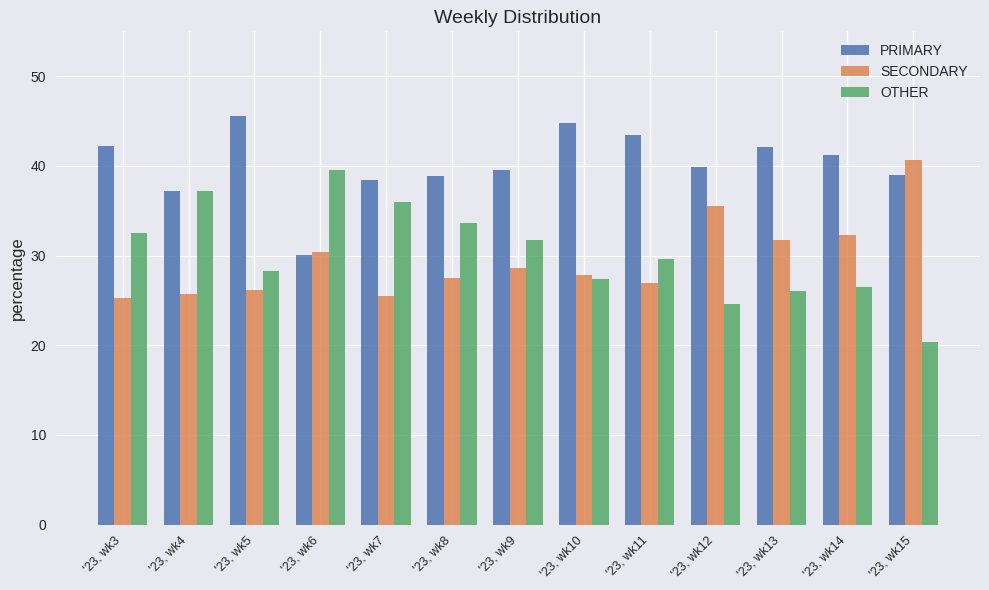

What is the value of the PRIMARY bar at the 7th from the left?

39.6